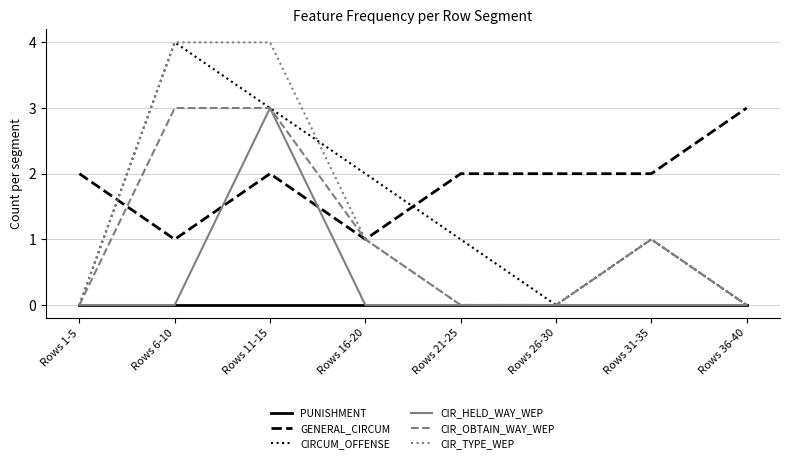

In CIR_HELD_WAY_WEP, how many points are higher than both neighbors (excluding endpoints)?

1